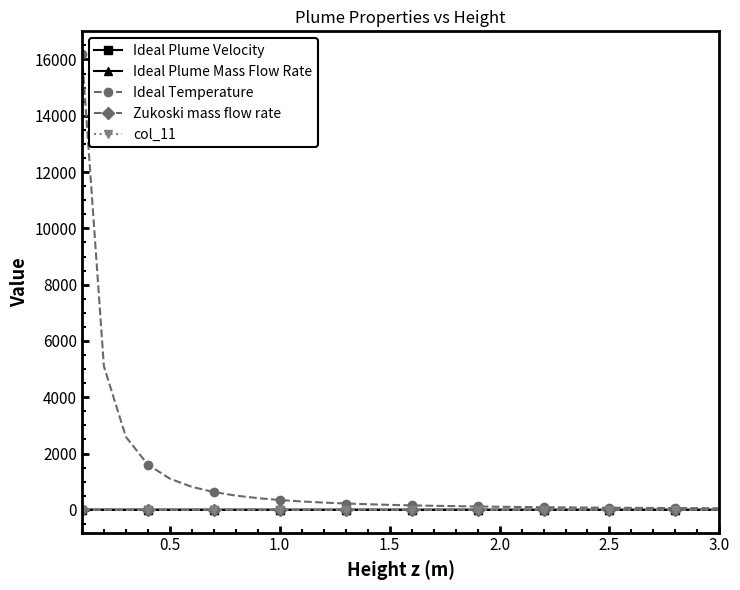

Which series has the largest range (max minus min)?

Ideal Temperature